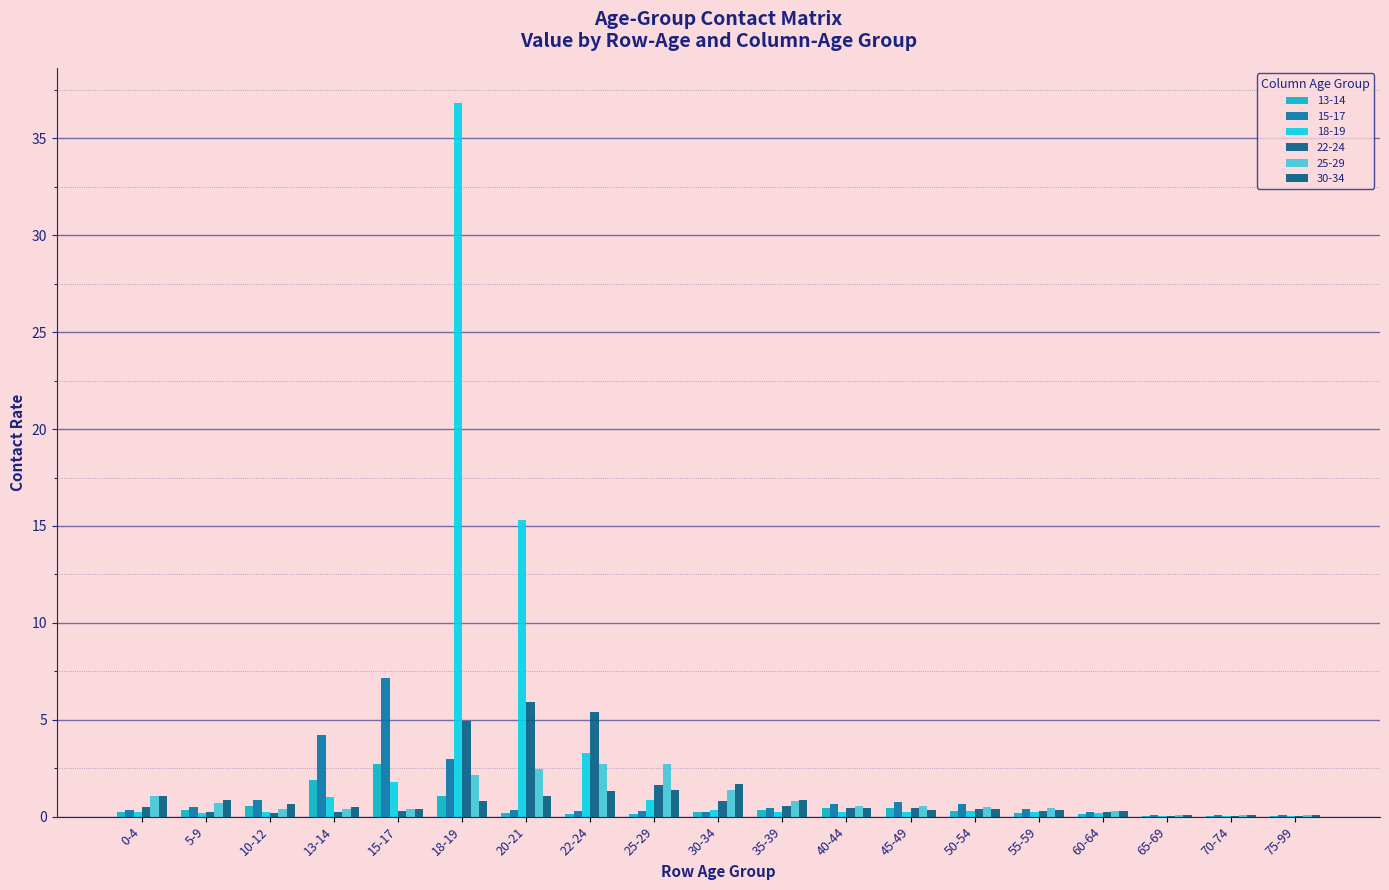

How many series are shown in this chart?

6